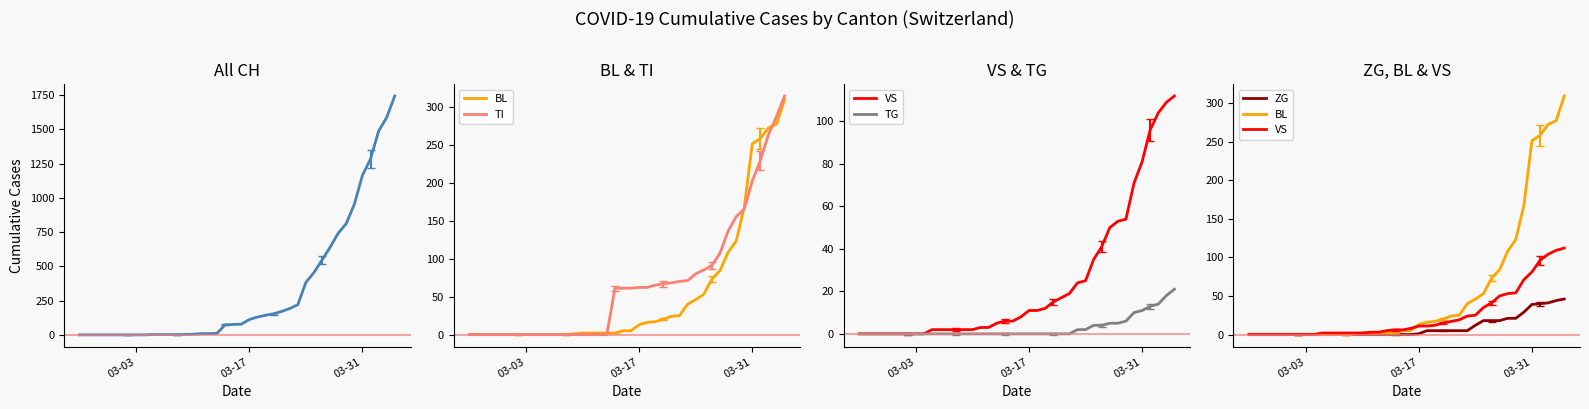

Is this an area chart (filled region under the line)?

No